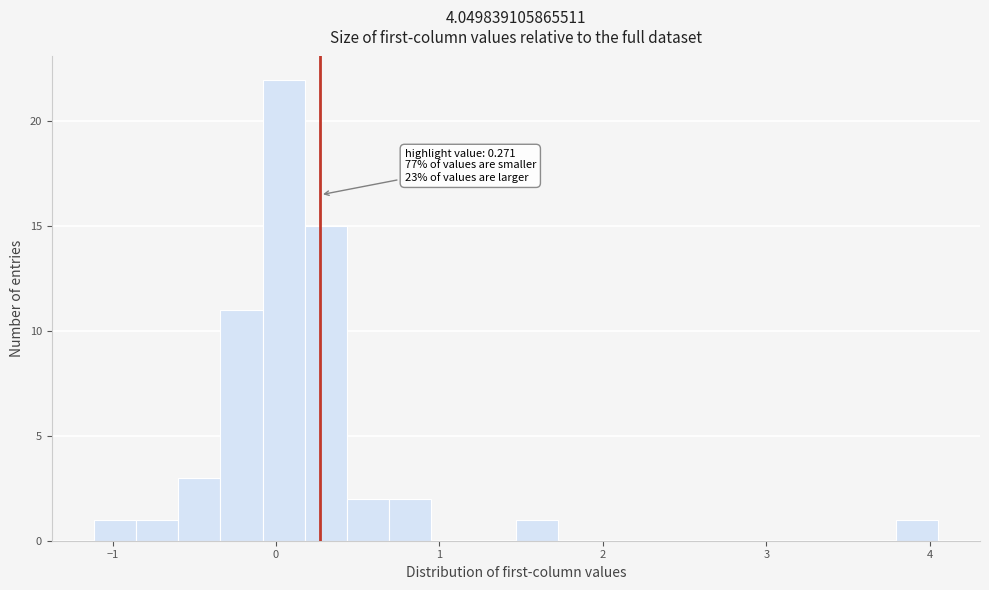

Around what value on the x-axis is the tallest bar? Give the approximate position of its centre, as read against the axis.

0.0